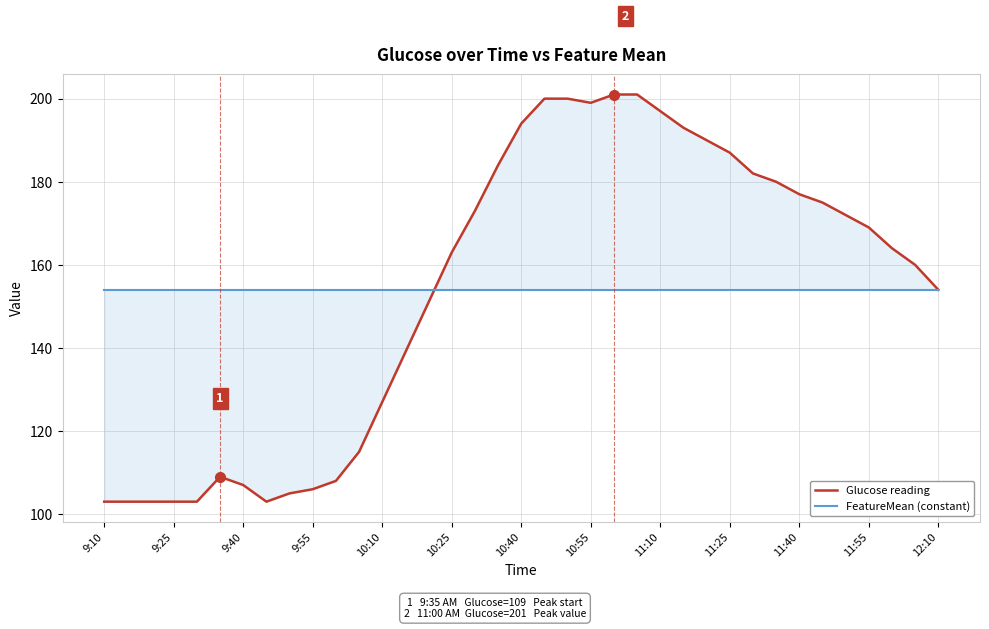

The FeatureMean (constant) series shows 67.9 at 11:25. True or false?

False